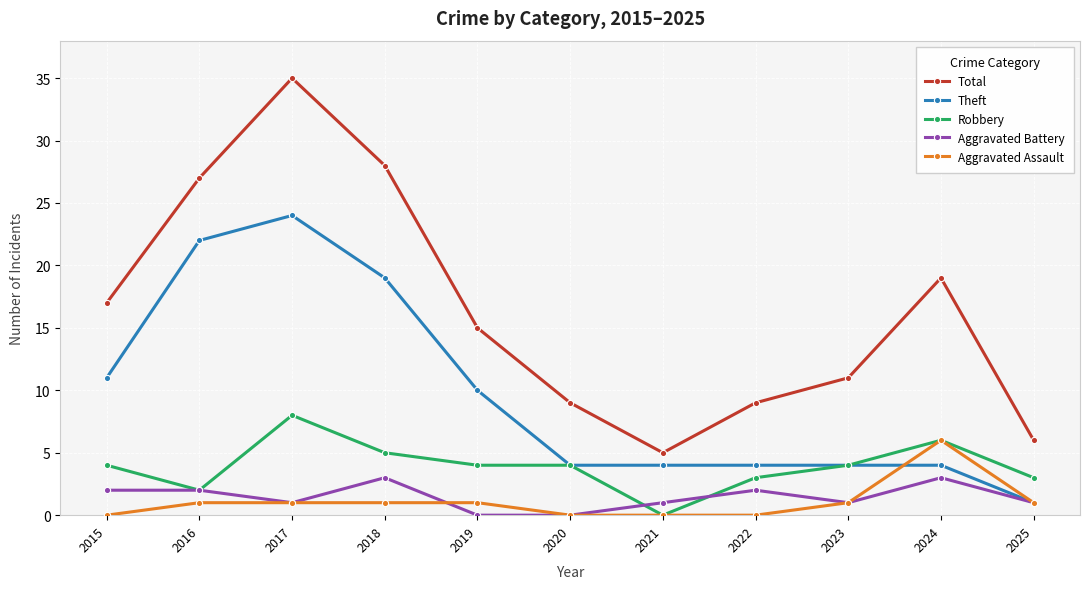

The Total series shows 2 at 2025. True or false?

False